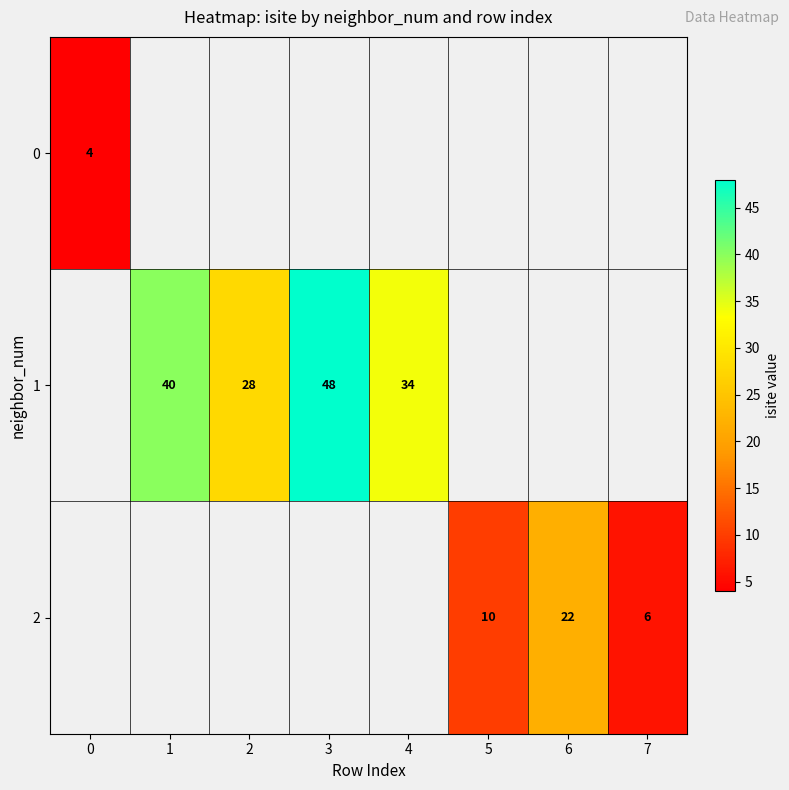

What is the minimum value shown in the chart?

4.0